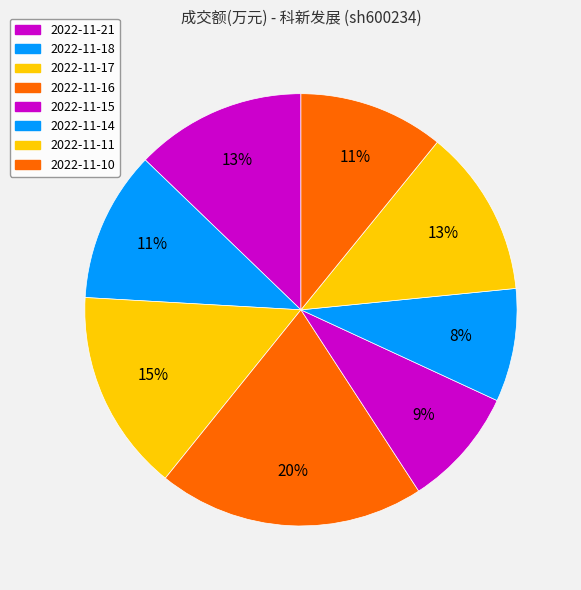

How many slices are in this pie chart?

8